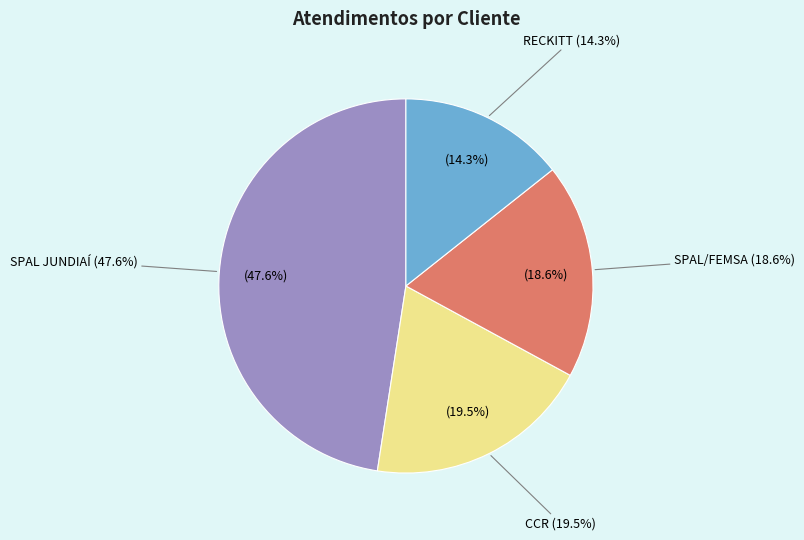

Which category has the biggest portion of the pie?

SPAL JUNDIAÍ